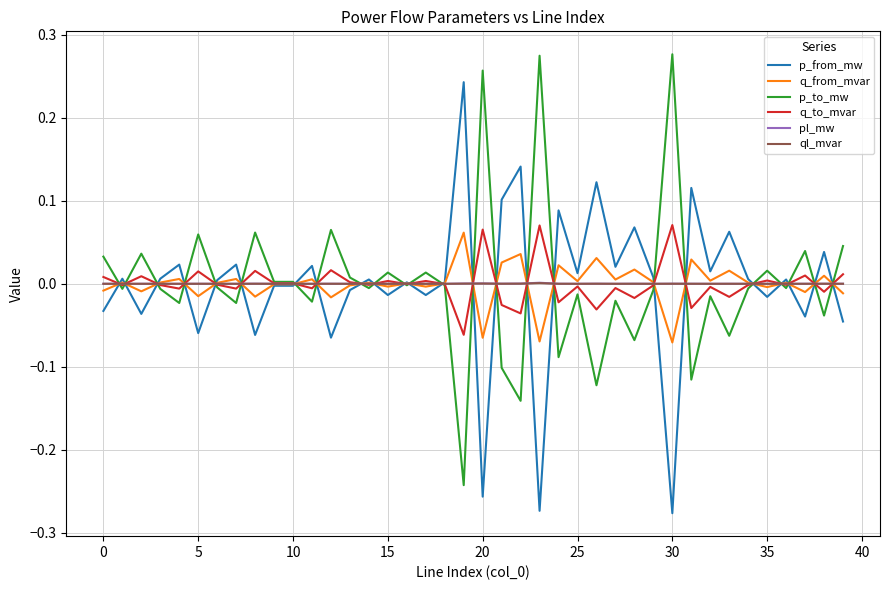

What are all the series names shown in the legend?

p_from_mw, q_from_mvar, p_to_mw, q_to_mvar, pl_mw, ql_mvar